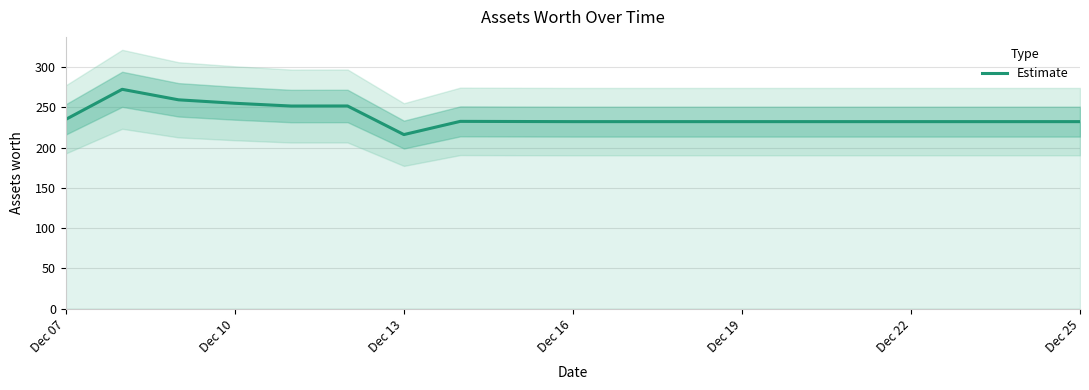

The Estimate series shows 232.2 at Dec 22. True or false?

True